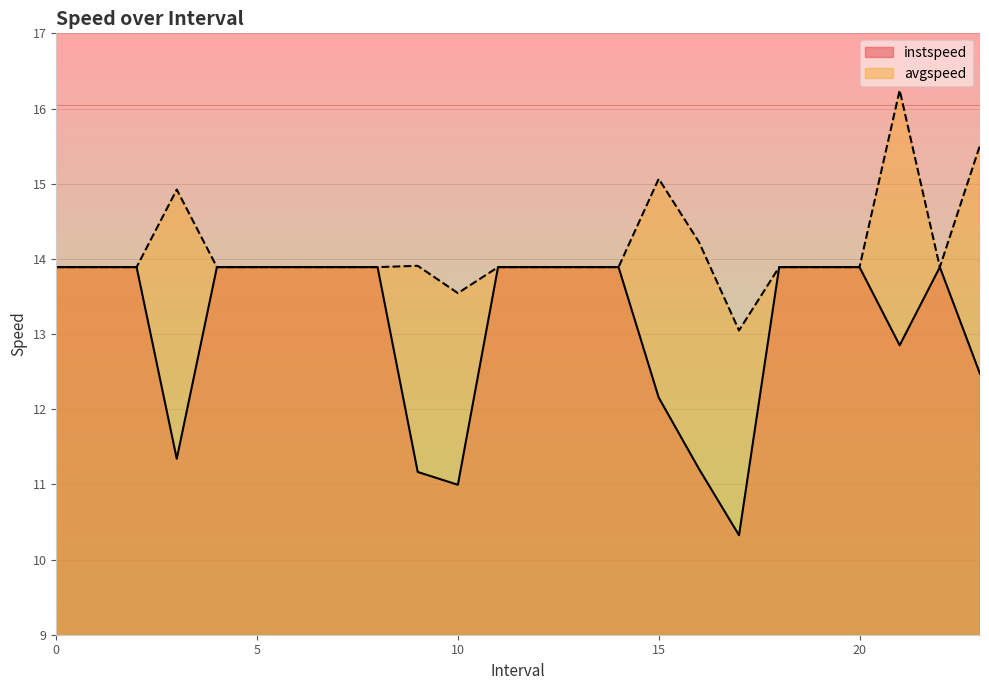

How many values in the instspeed series are below 13?

8